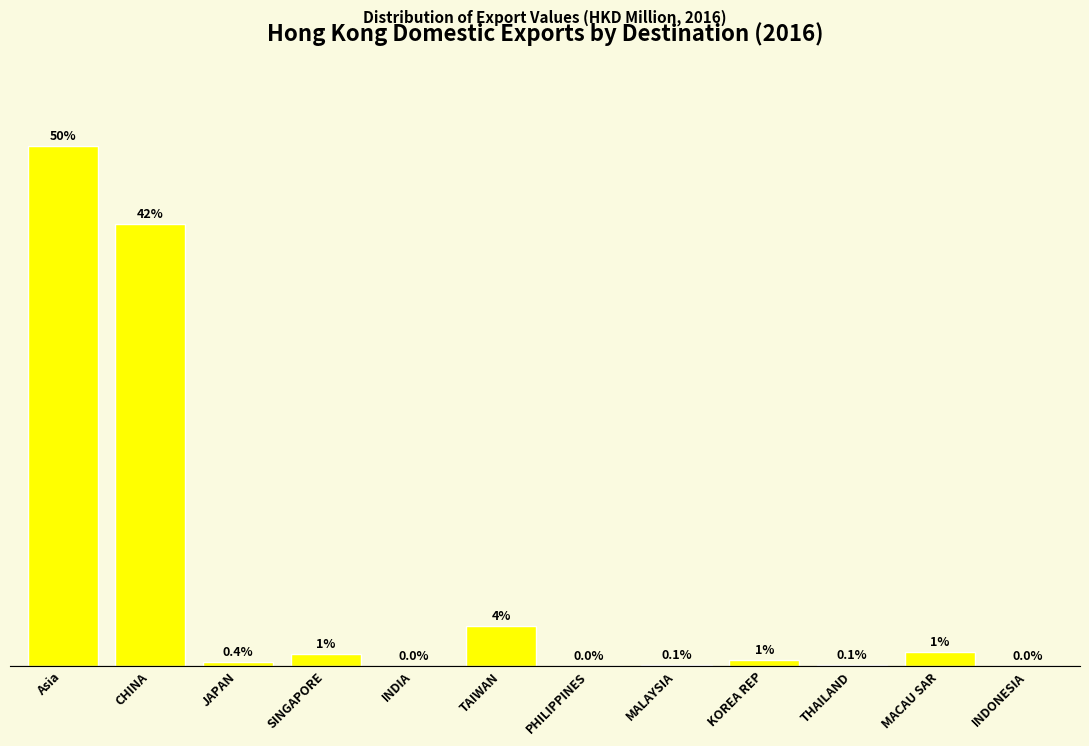

At which label is the value closest to 25?

CHINA